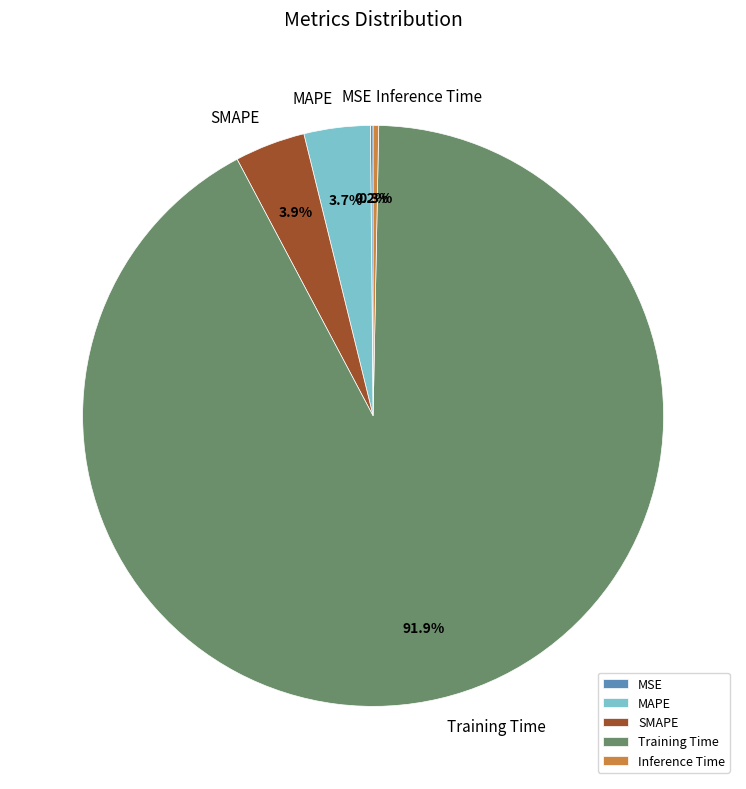

To the nearest percent, what is the average slice percentage?

20%